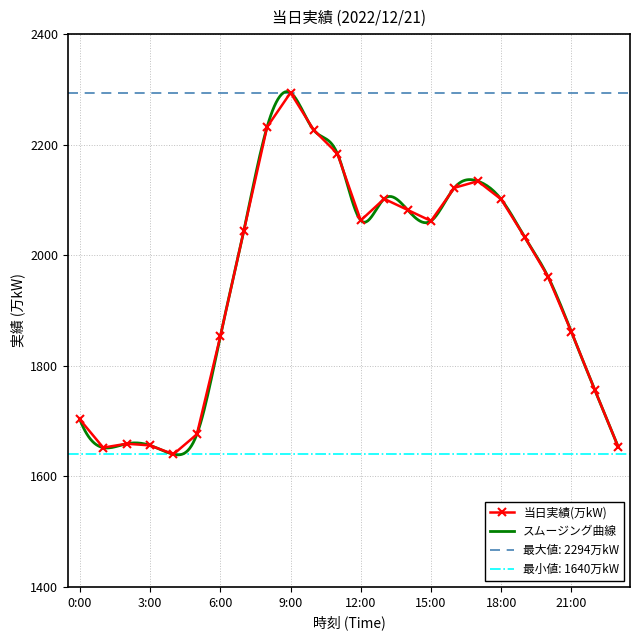

Is this an area chart (filled region under the line)?

No